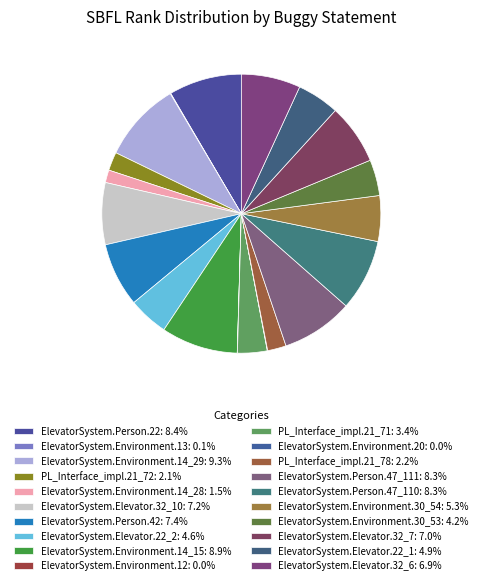

To the nearest percent, what is the difference between the largest and smallest slice percentages?

9%